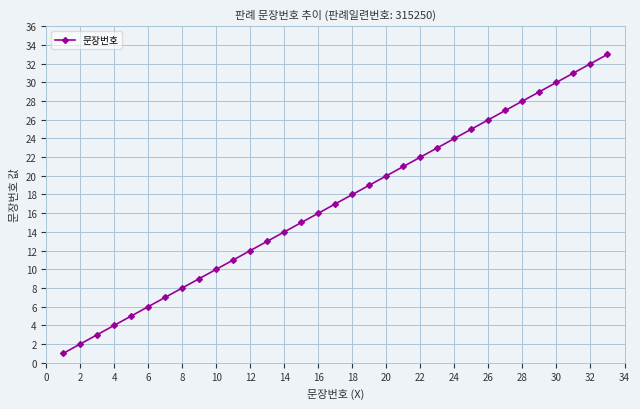

What is the maximum value shown in the chart?

33